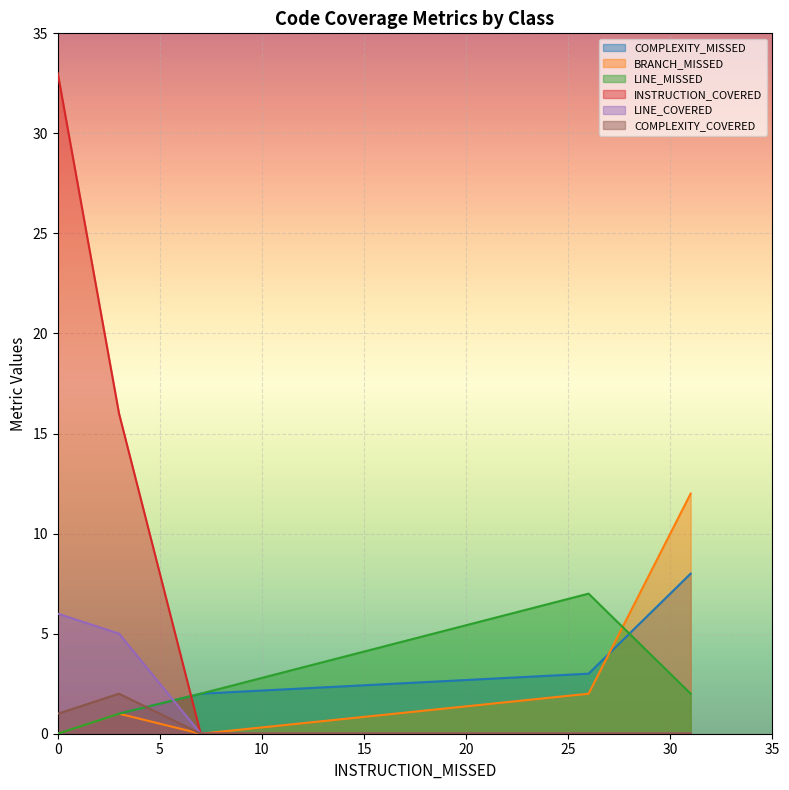

Which series has the largest total across all categories?

INSTRUCTION_COVERED